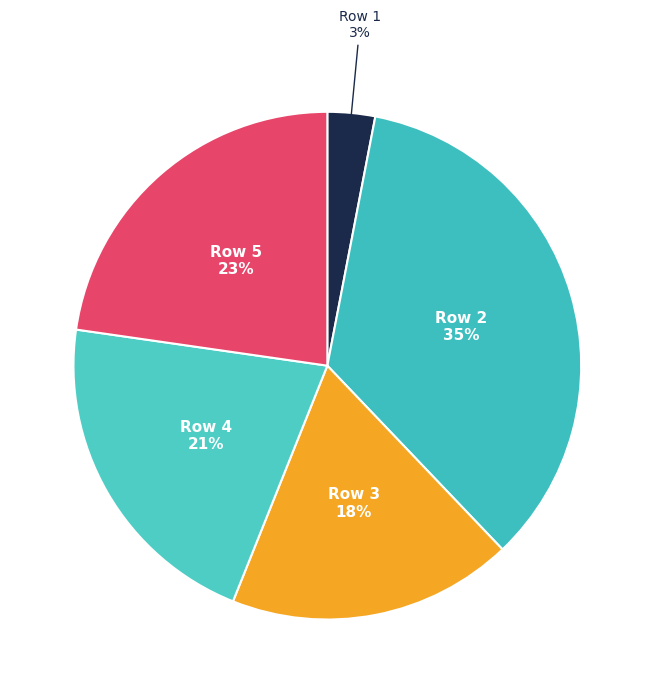

Count the number of slices in the pie.

5